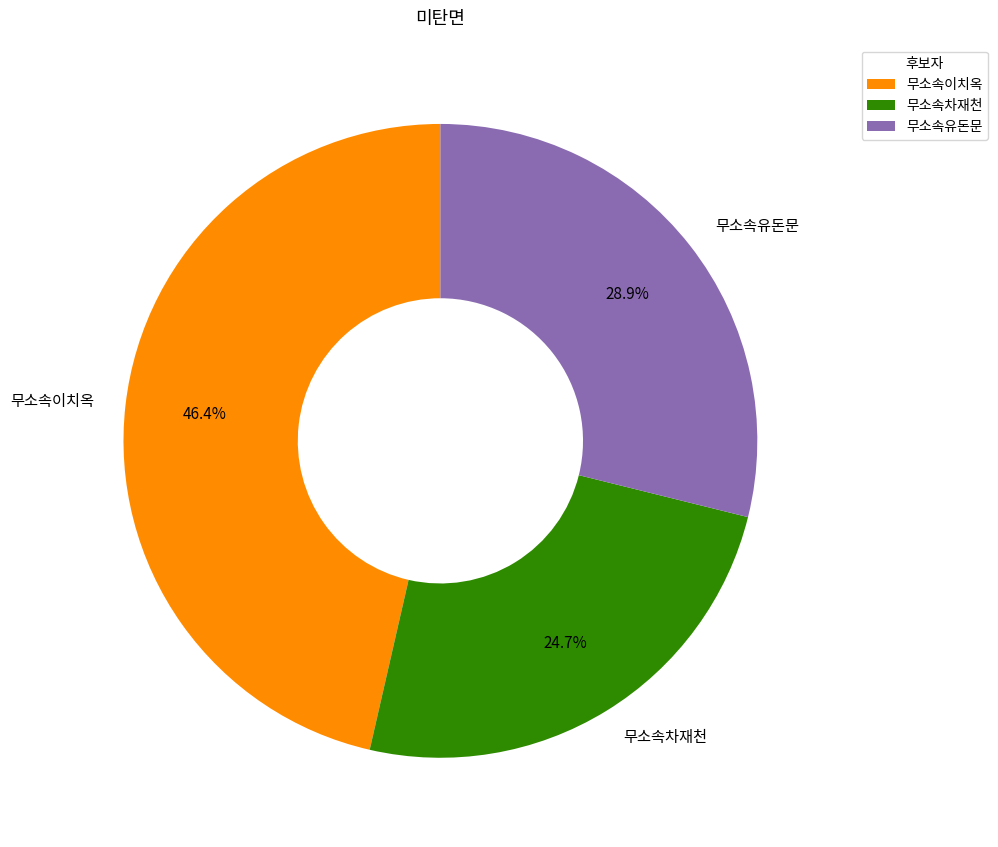

To the nearest percent, what percentage of the pie is 무소속차재천?

25%